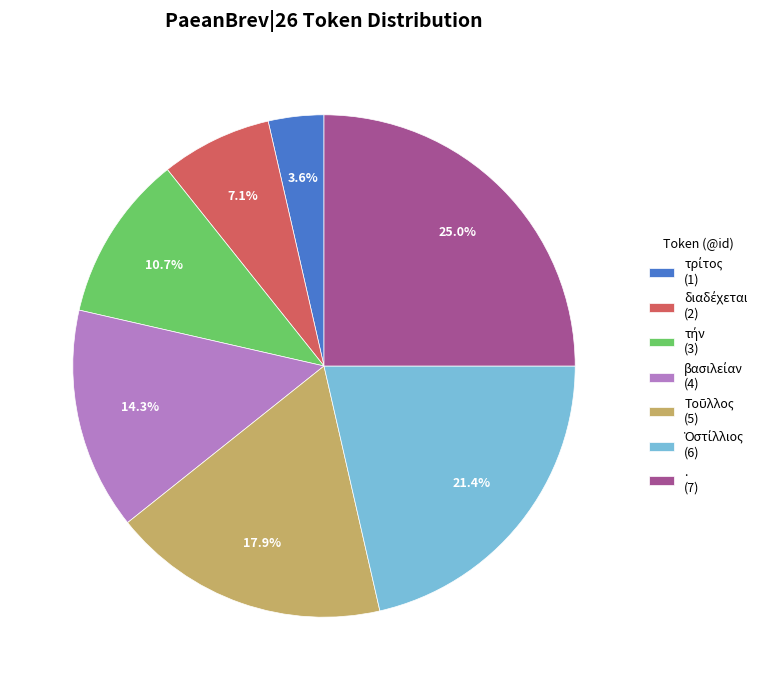

Does . (7) account for over 50% of the chart?

No